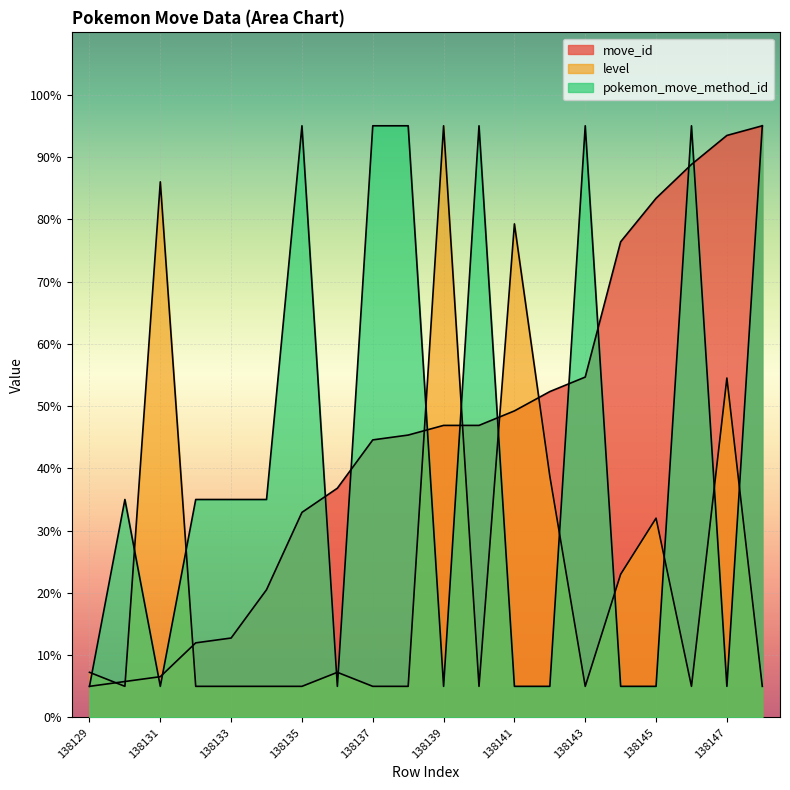

Is the value of pokemon_move_method_id at 138135 greater than the value of level at 138137?

Yes